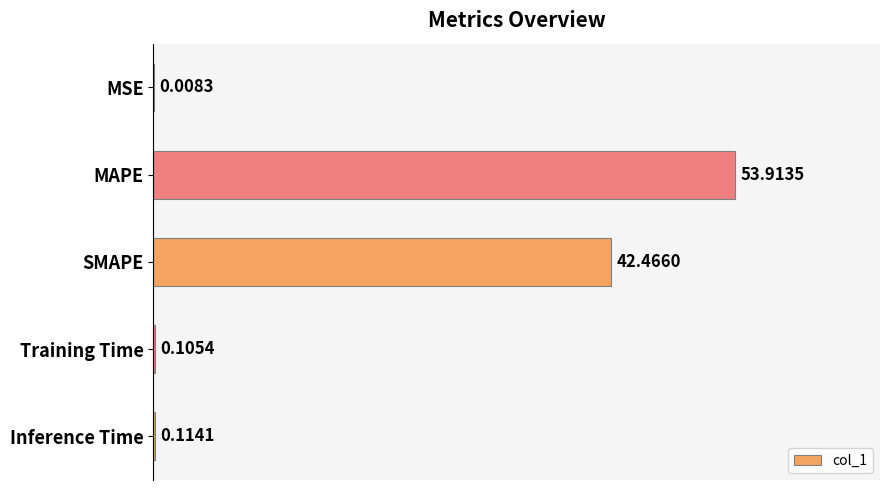

What is the change in value from MAPE to Inference Time?

-53.8